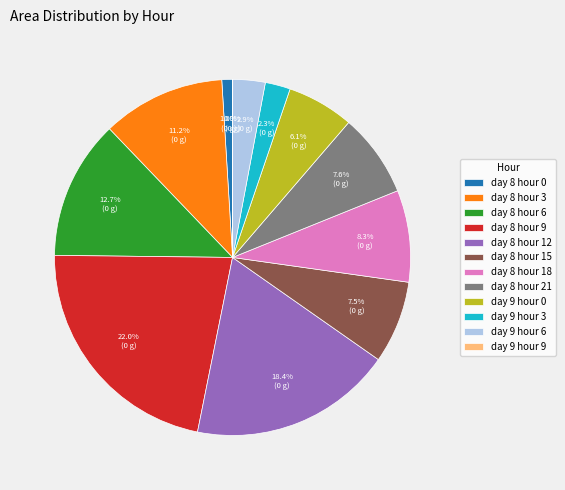

To the nearest percent, what is the average slice percentage?

8%